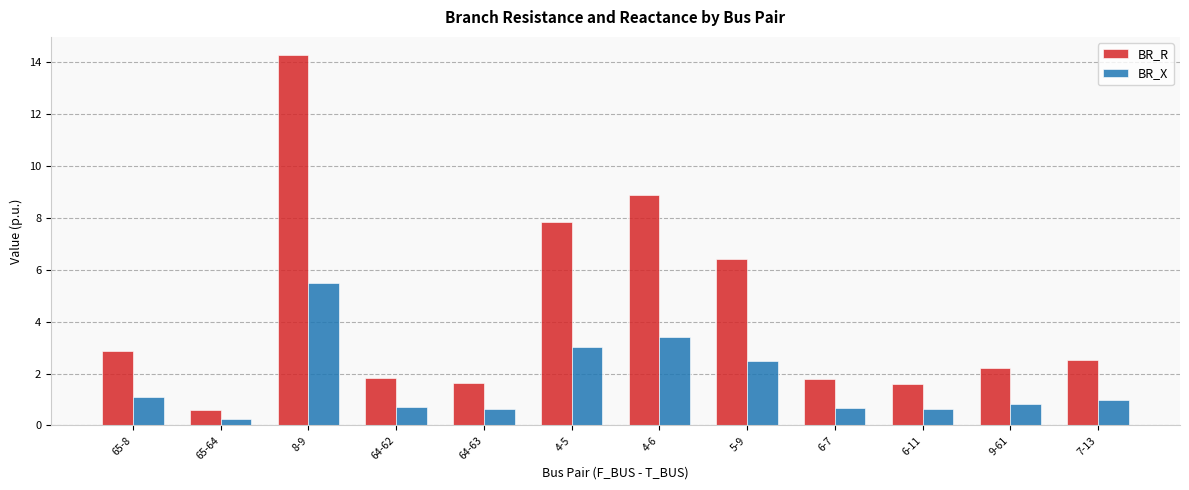

Reading left to right, list all the values displayed in this chart.

BR_R: 2.9	0.6	14.3	1.8	1.6	7.8	8.9	6.4	1.8	1.6	2.2	2.5
BR_X: 1.1	0.2	5.5	0.7	0.6	3.0	3.4	2.5	0.7	0.6	0.8	1.0